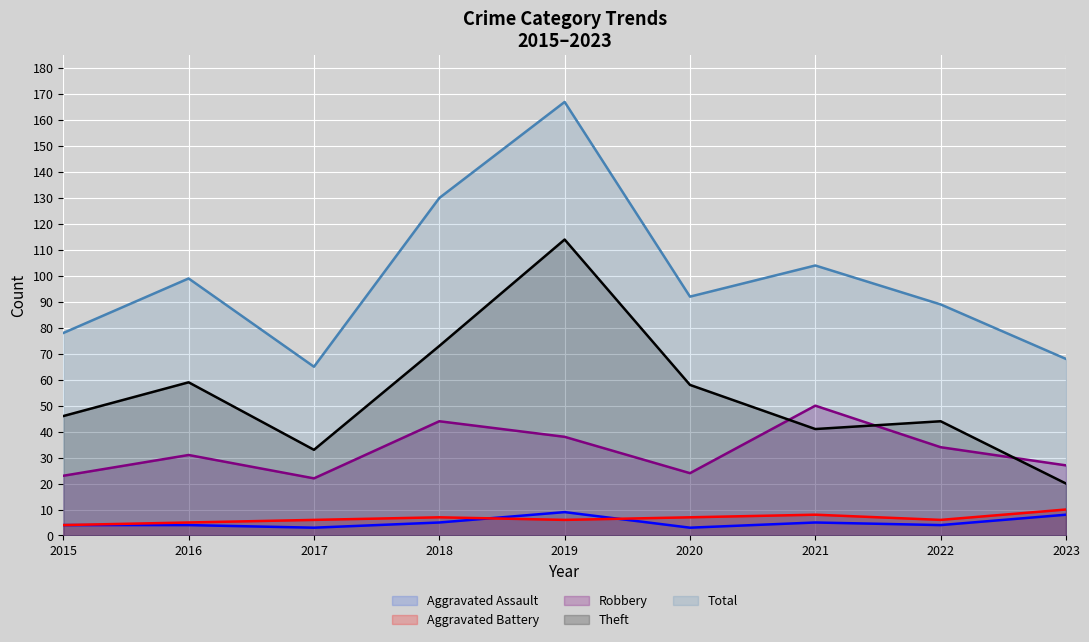

True or false: Aggravated Battery (line) has a value of 2 at 2015.

False